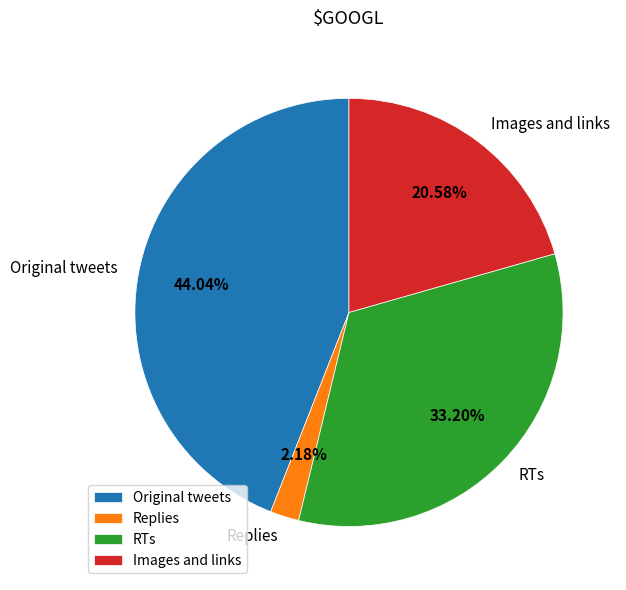

Which slice is the smallest?

Replies